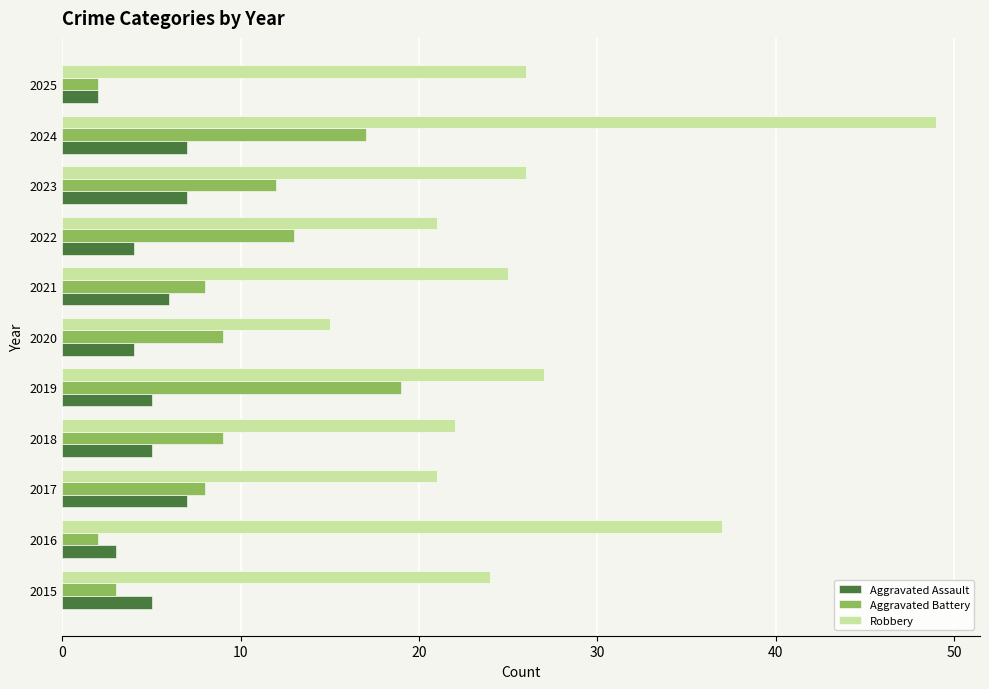

Which series has the largest total across all categories?

Robbery